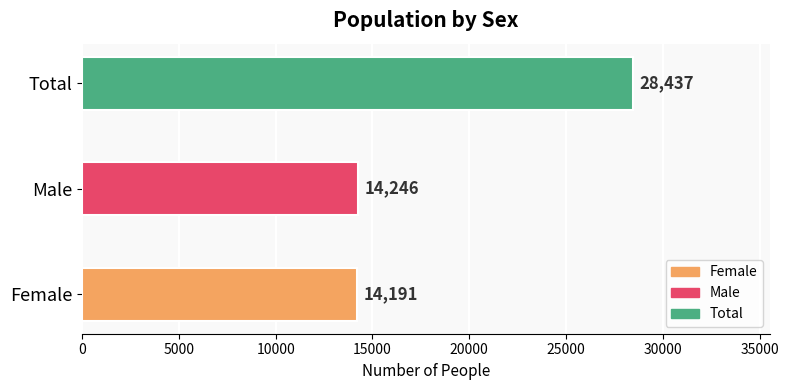

Rank the categories by value from lowest to highest.

Female, Male, Total